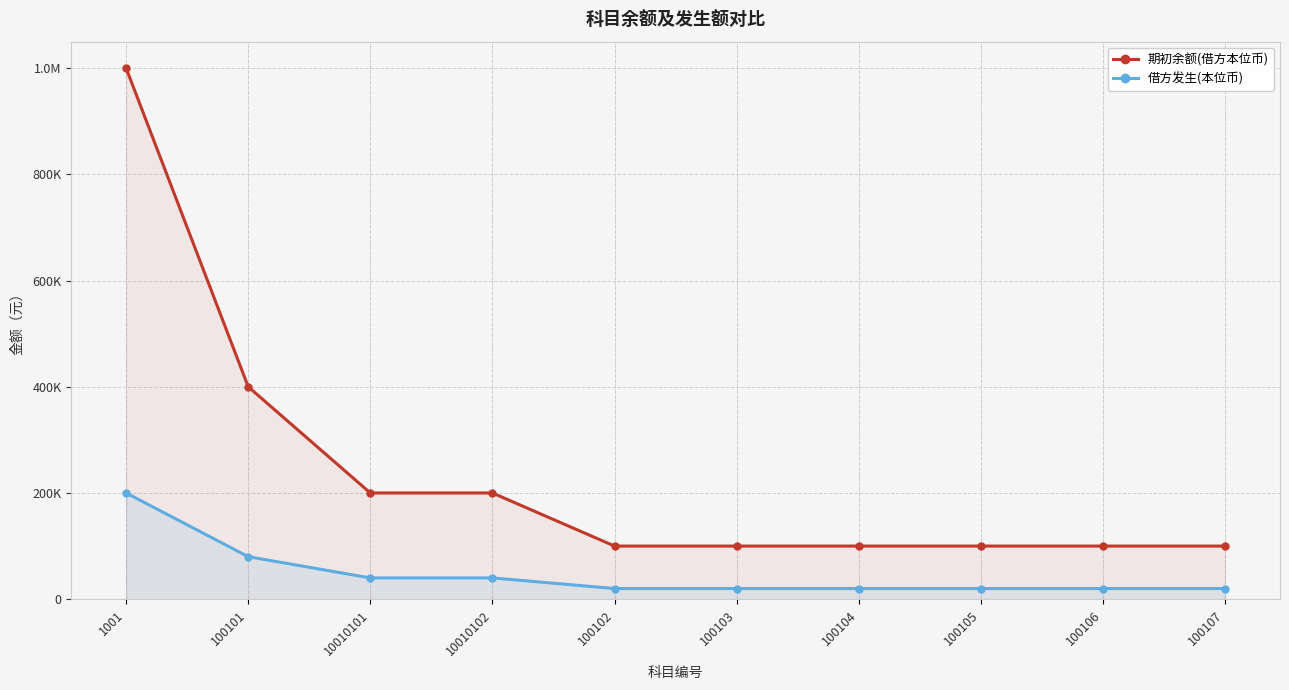

How many series are shown in this chart?

2